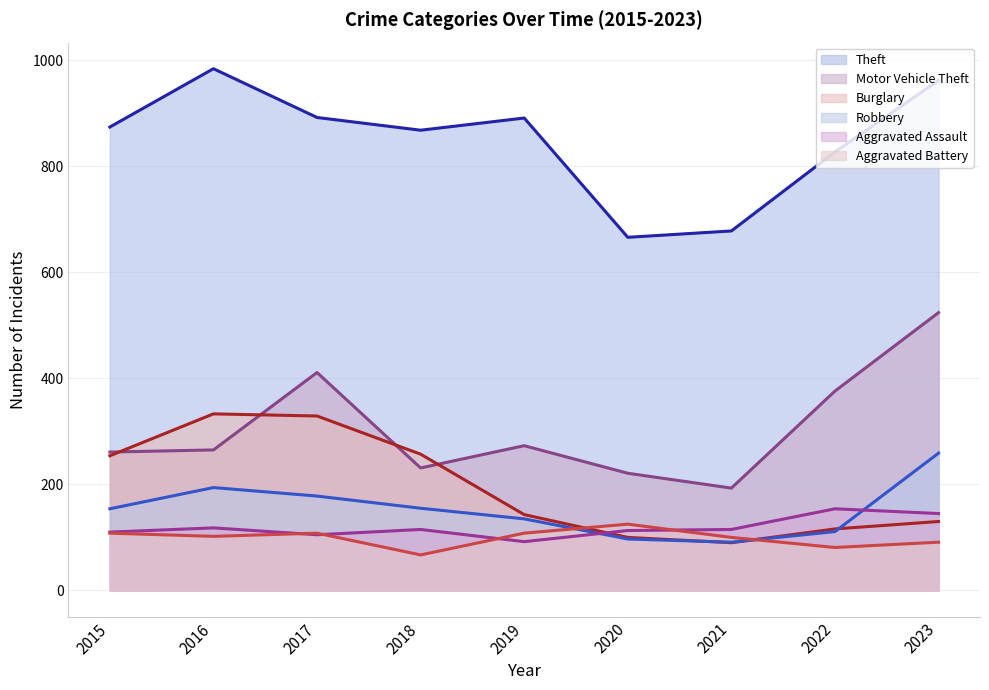

Is the value of Aggravated Battery at 2023 greater than the value of Aggravated Assault at 2022?

No